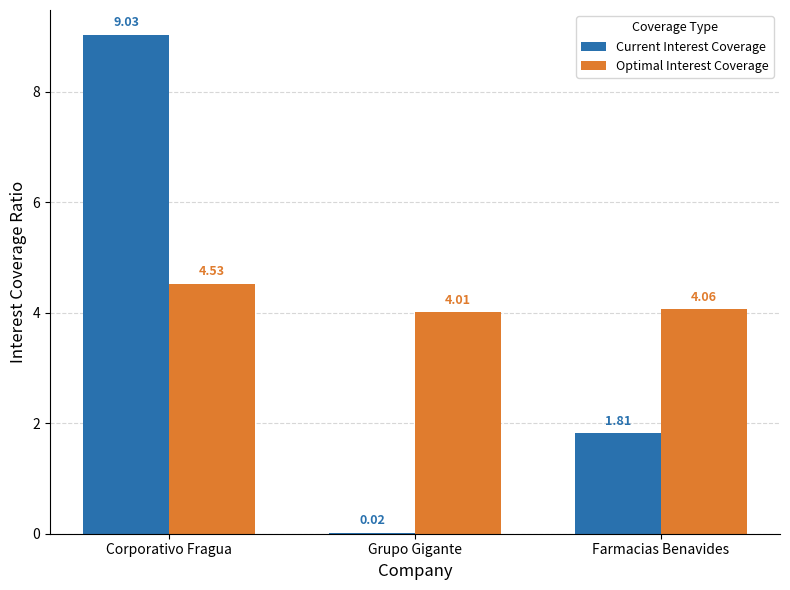

At which label is Optimal Interest Coverage closest to 4?

Grupo Gigante